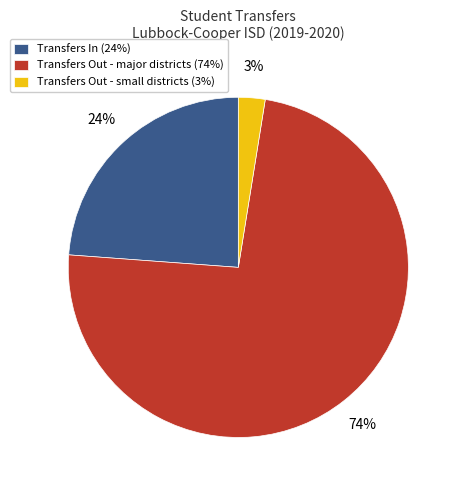

To the nearest percent, what is the average slice percentage?

33%